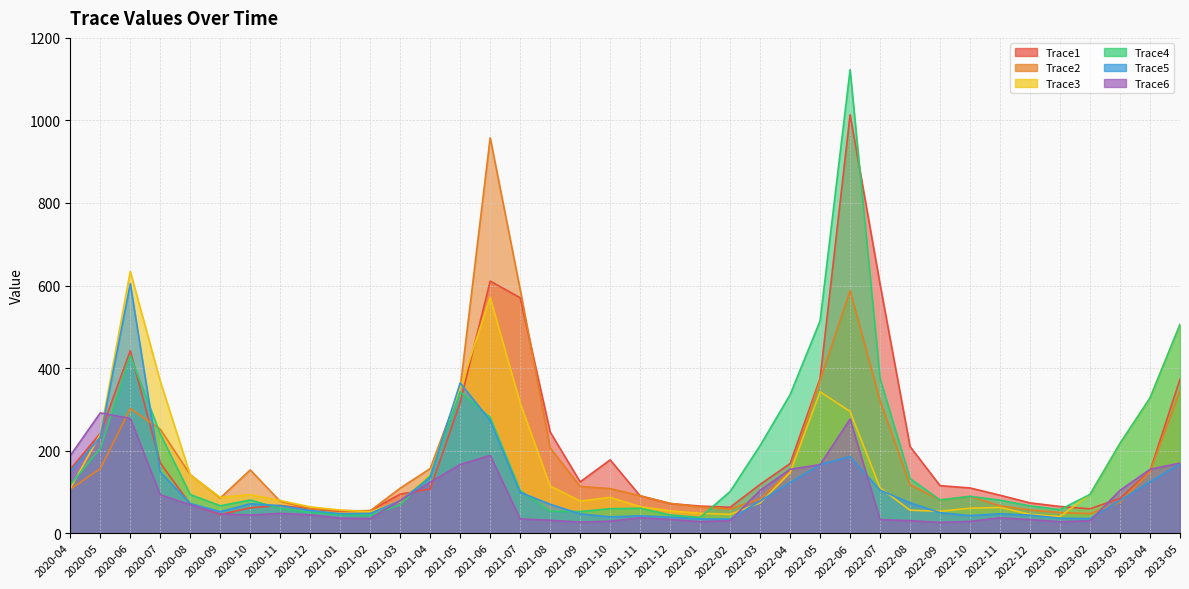

What is the value of the Trace1 point at the 8th from the left?

67.0